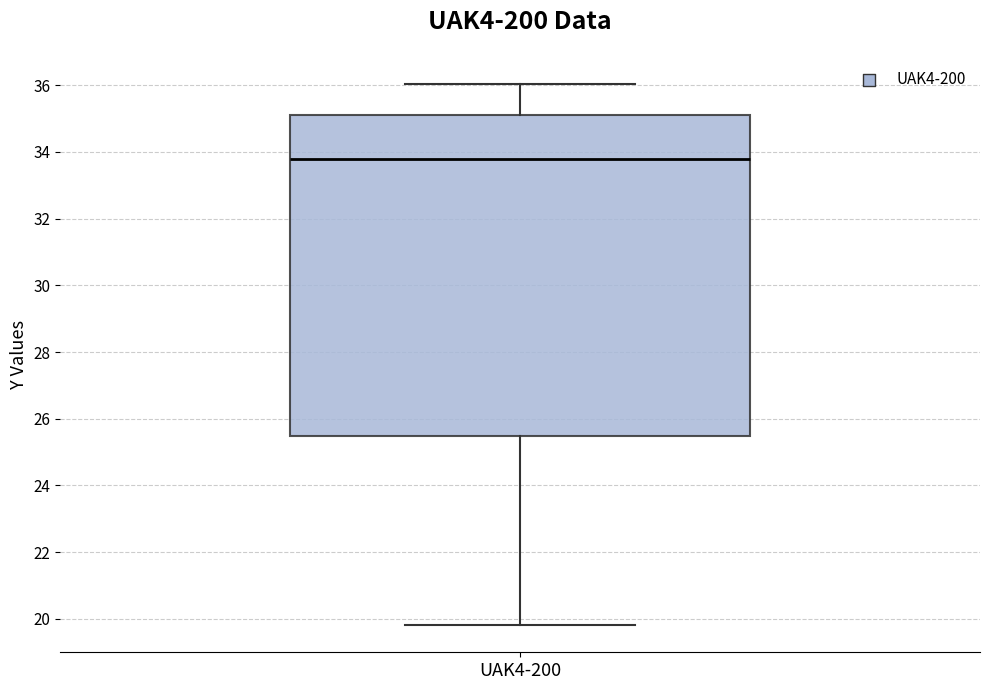

Read this box plot against the y-axis: the position of the median line, the range covered by the box, and the ends of both whiskers. The values are not printed on the chart, so give them approximately, as read against the axis.

median 33.8, box 25.4 to 35.2, whiskers 19.8 to 36.0